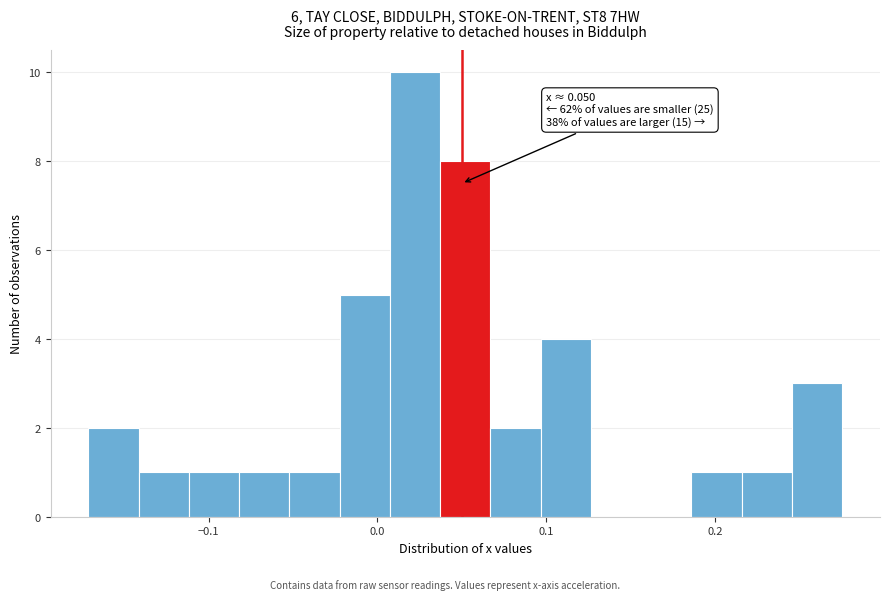

Around what value on the x-axis is the tallest bar? Give the approximate position of its centre, as read against the axis.

0.02